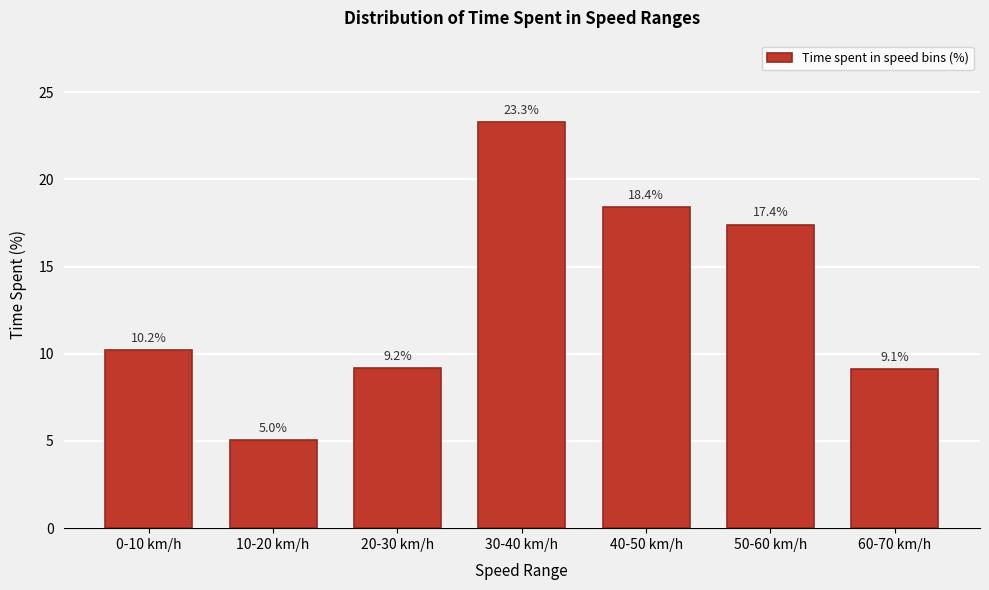

Reading left to right, what are all the values shown in this chart?

10.2	5.0	9.2	23.3	18.4	17.4	9.1